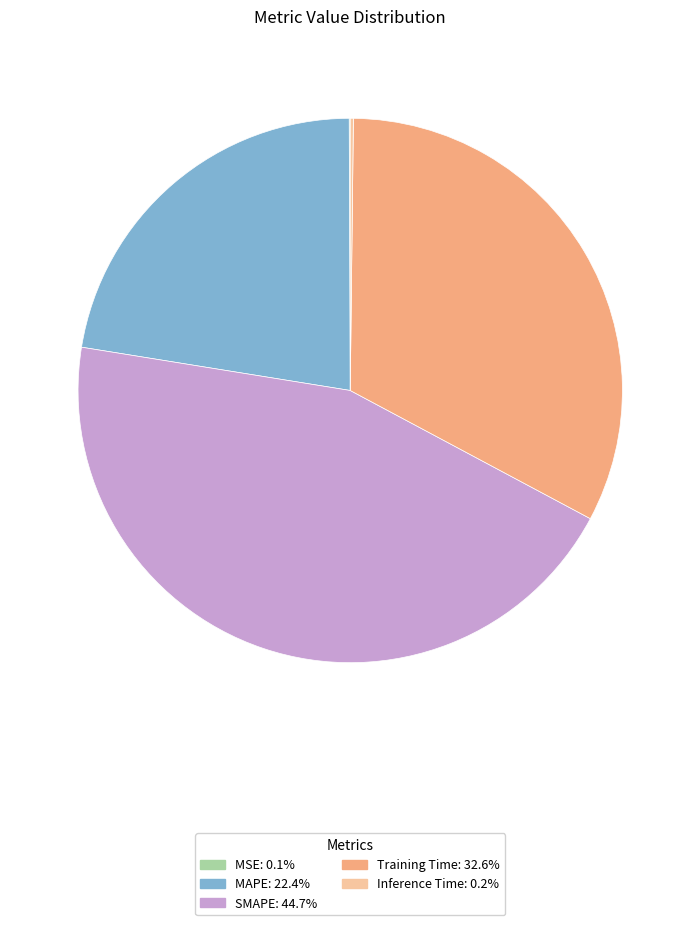

Is there a majority slice in this chart?

No